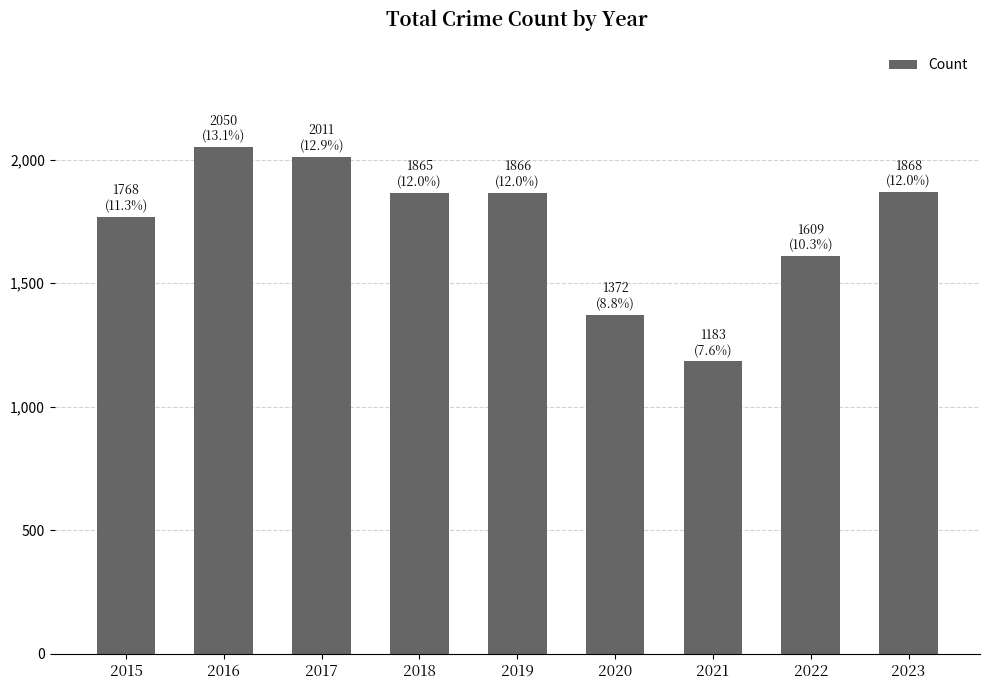

Between 2023 and 2020, which is larger?

2023